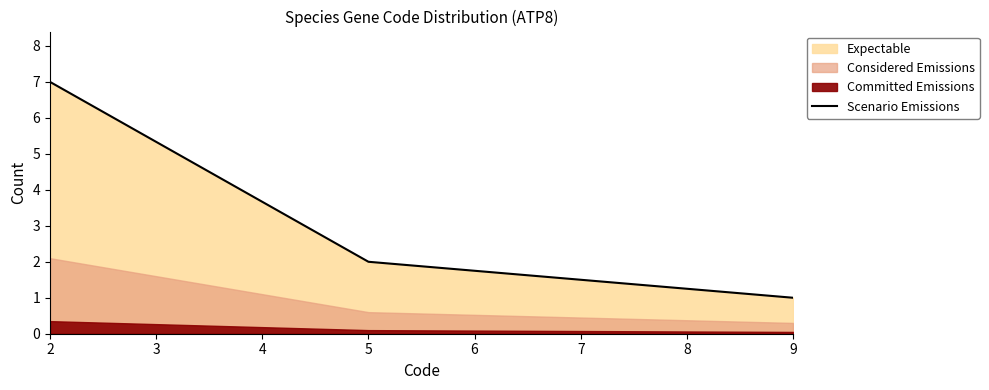

Reading left to right, transcribe all the data shown in this chart.

7	2	1